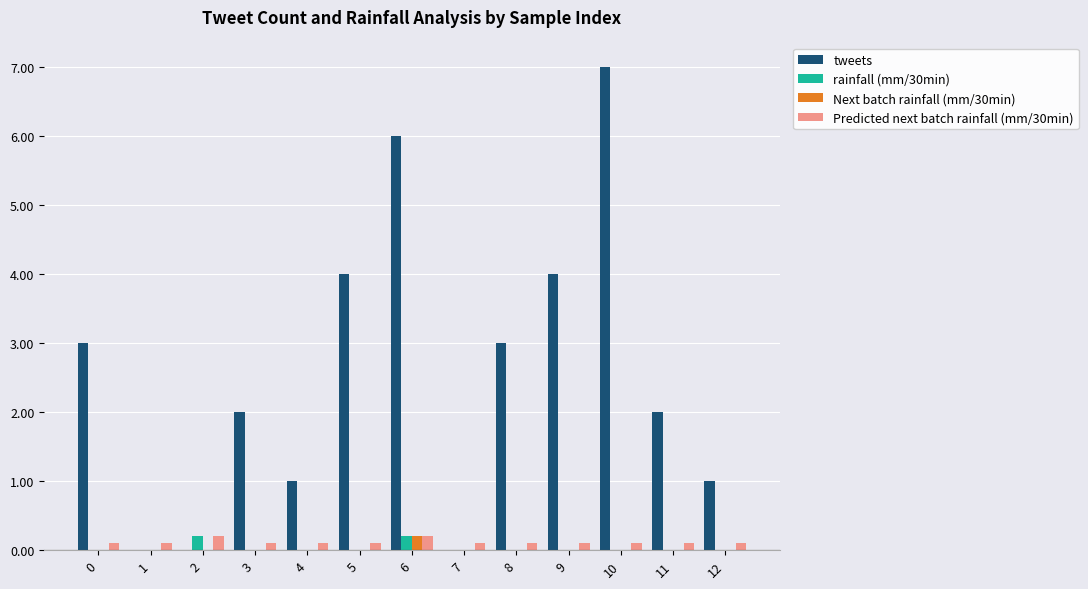

Reading left to right, list all the values displayed in this chart.

tweets: 3.0	0.0	0.0	2.0	1.0	4.0	6.0	0.0	3.0	4.0	7.0	2.0	1.0
rainfall (mm/30min): 0.0	0.0	0.2	0.0	0.0	0.0	0.2	0.0	0.0	0.0	0.0	0.0	0.0
Next batch rainfall (mm/30min): 0.0	0.0	0.0	0.0	0.0	0.0	0.2	0.0	0.0	0.0	0.0	0.0	0.0
Predicted next batch rainfall (mm/30min): 0.1	0.1	0.2	0.1	0.1	0.1	0.2	0.1	0.1	0.1	0.1	0.1	0.1